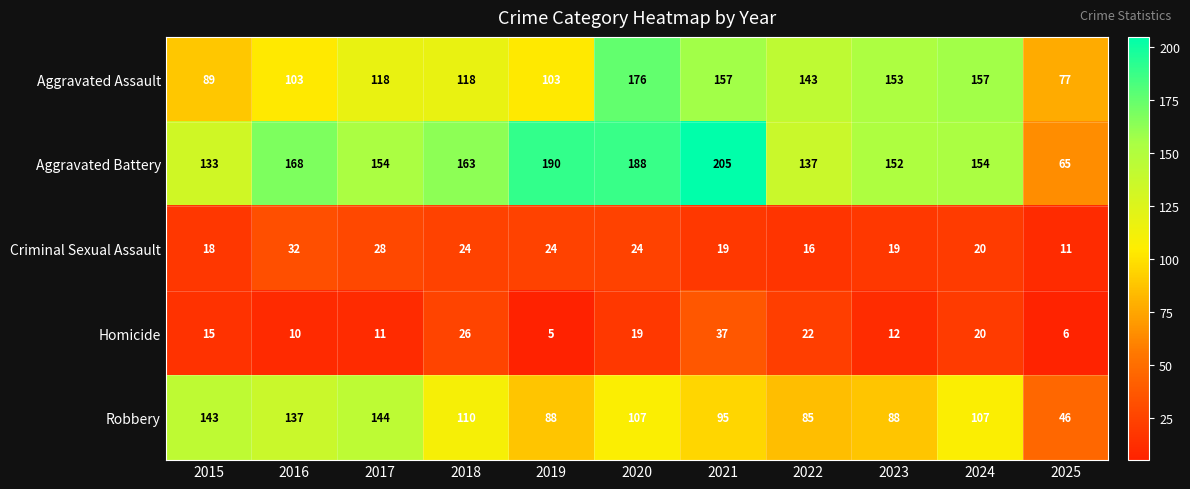

At which category is the sum across all series the highest?

2020